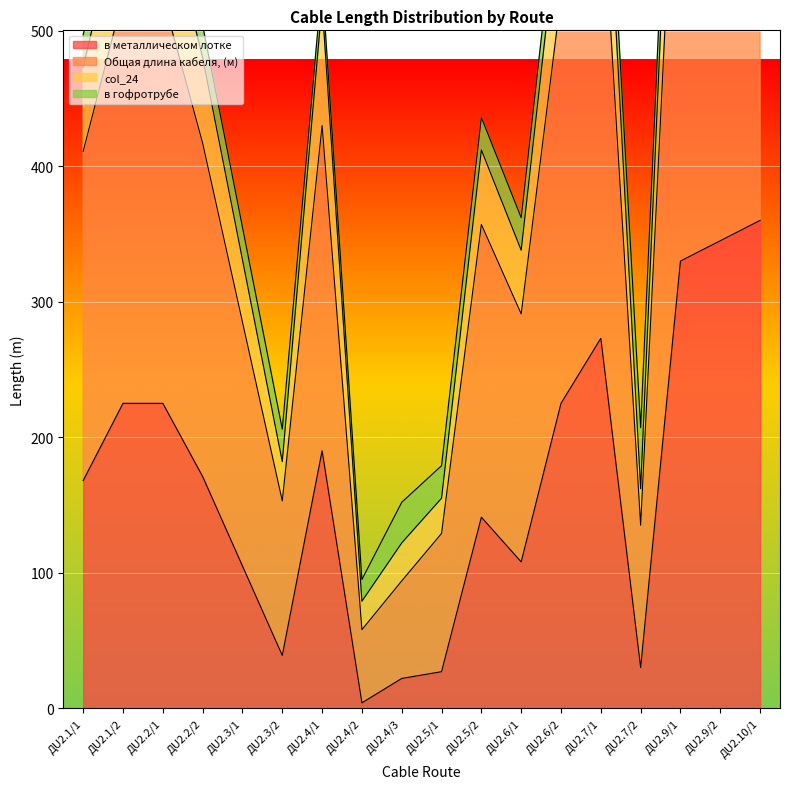

What is the average value of the Общая длина кабеля, (м) series?

403